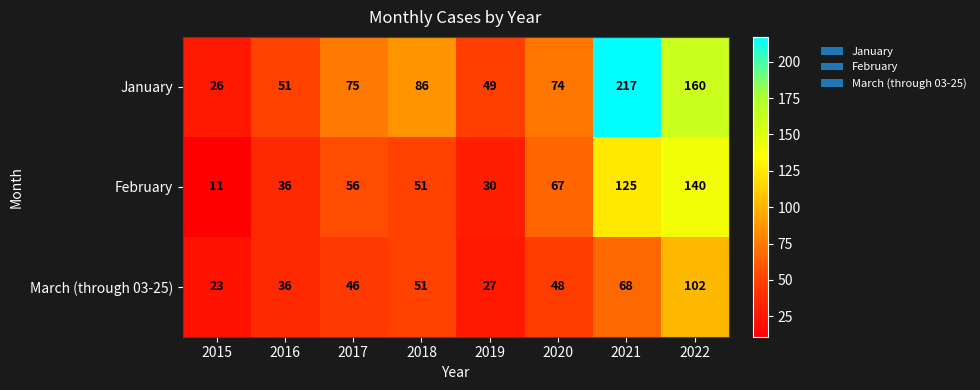

Reading left to right, list all the values displayed in this chart.

January: 26	51	75	86	49	74	217	160
February: 11	36	56	51	30	67	125	140
March (through 03-25): 23	36	46	51	27	48	68	102